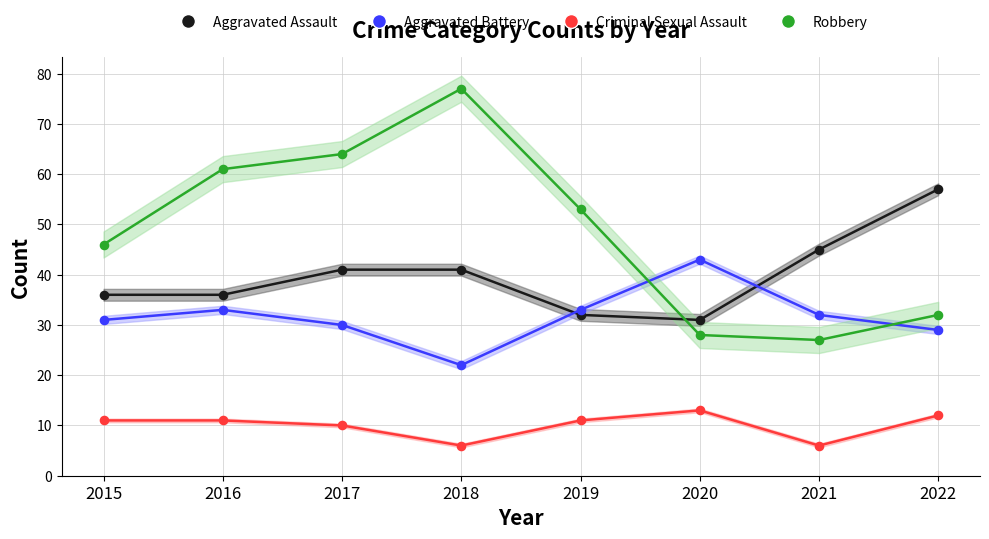

What is the total value across all series at 2017?

145